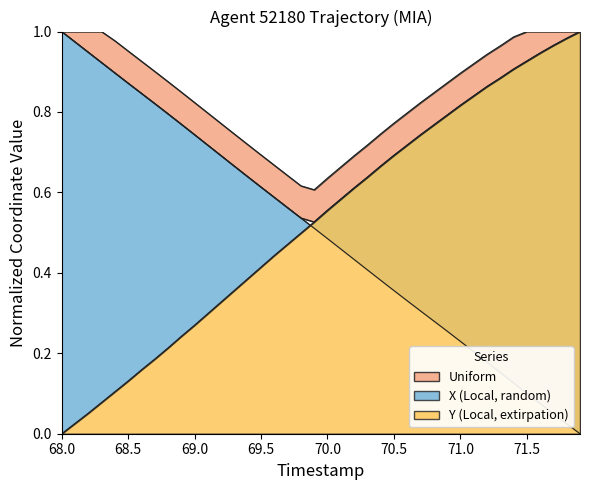

What is the approximate value of X at 70.9?

0.3